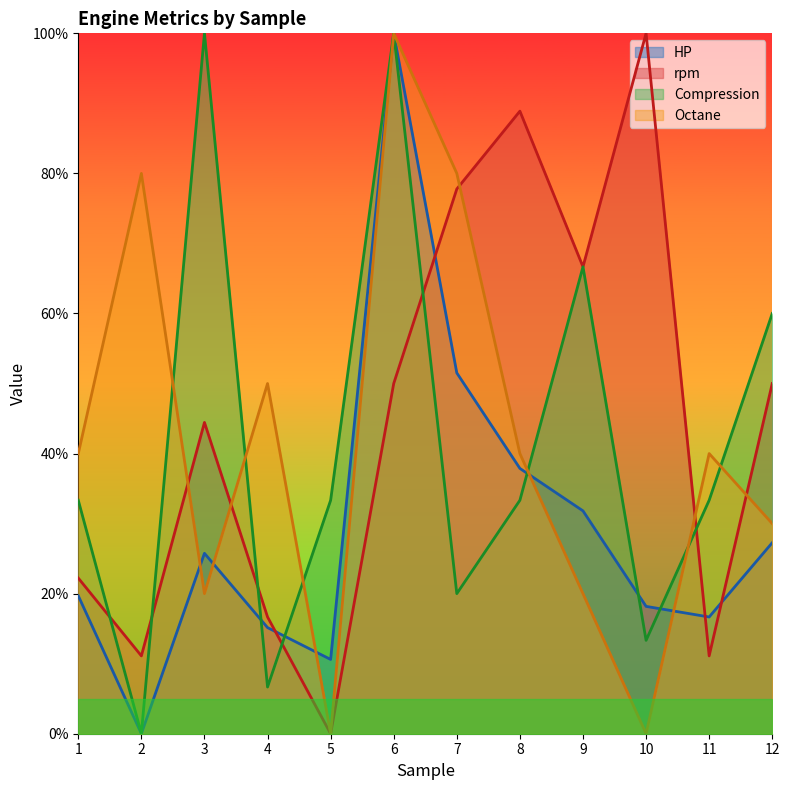

How many series are shown in this chart?

4